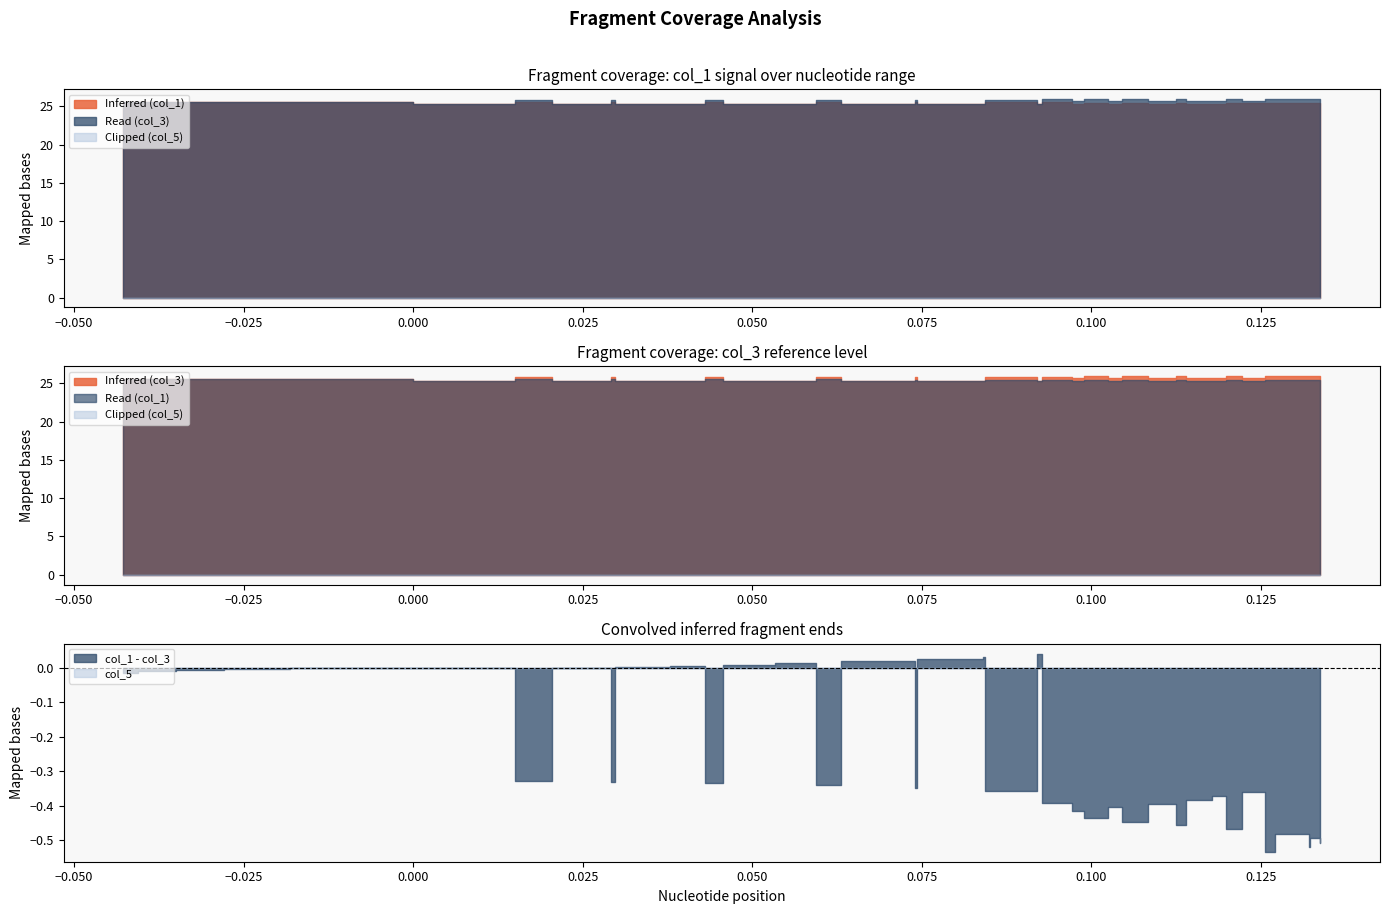

What is the label of the 31st point from the left?

30